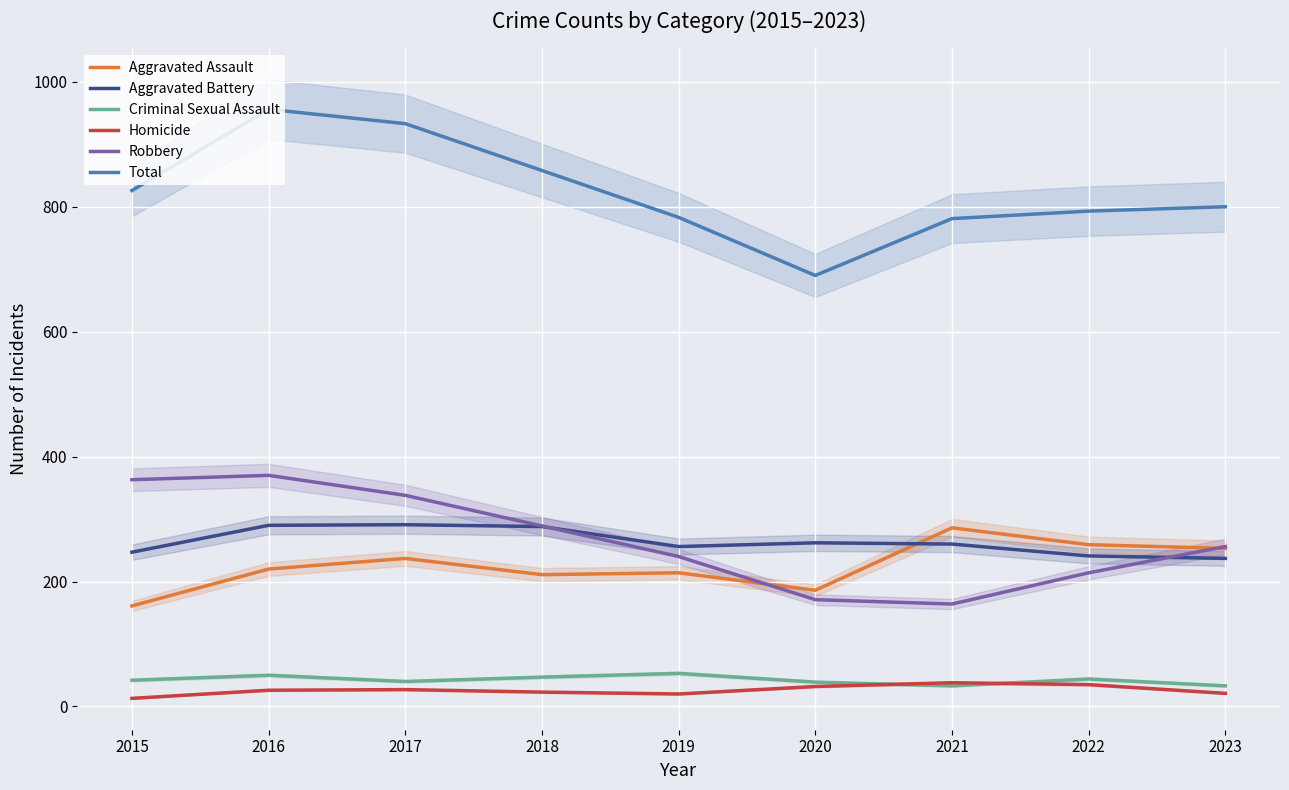

What is the value of the Aggravated Battery point at the 8th from the left?

241